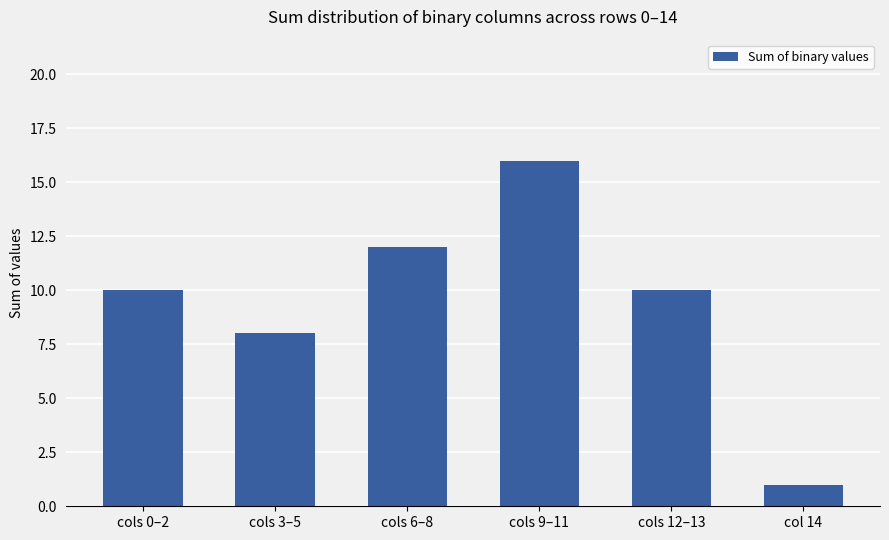

Count the values in the range 8 to 12.

4